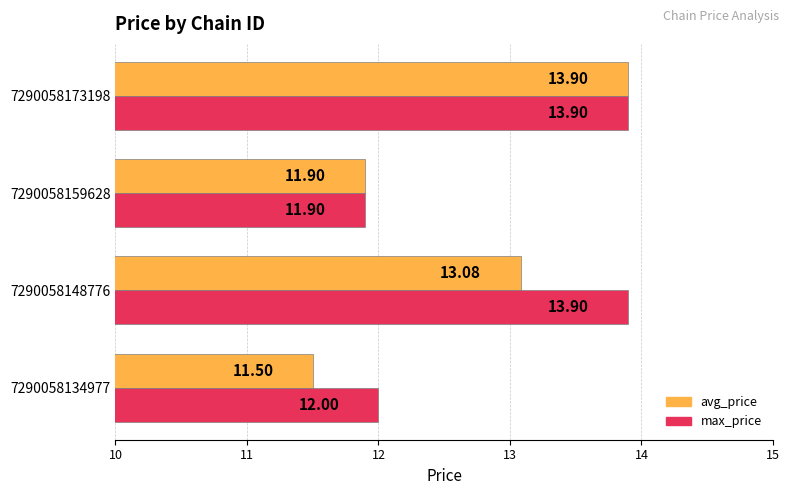

What is the difference between the maximum and second lowest values in the avg_price series?

2.0